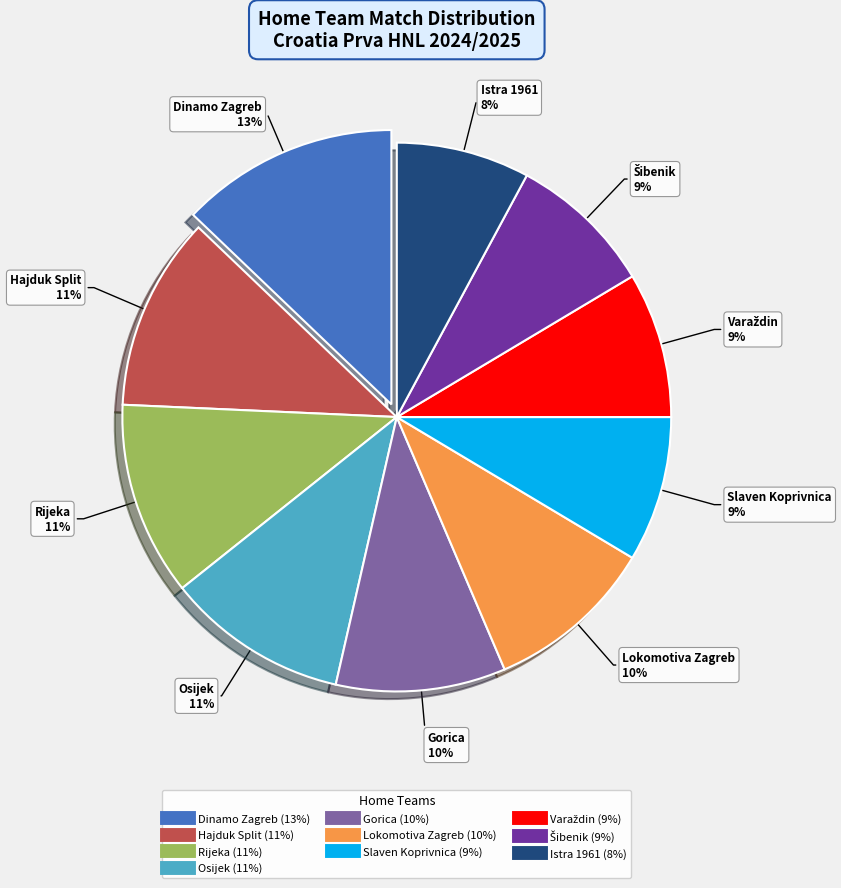

What is the largest slice in the pie chart?

Dinamo Zagreb